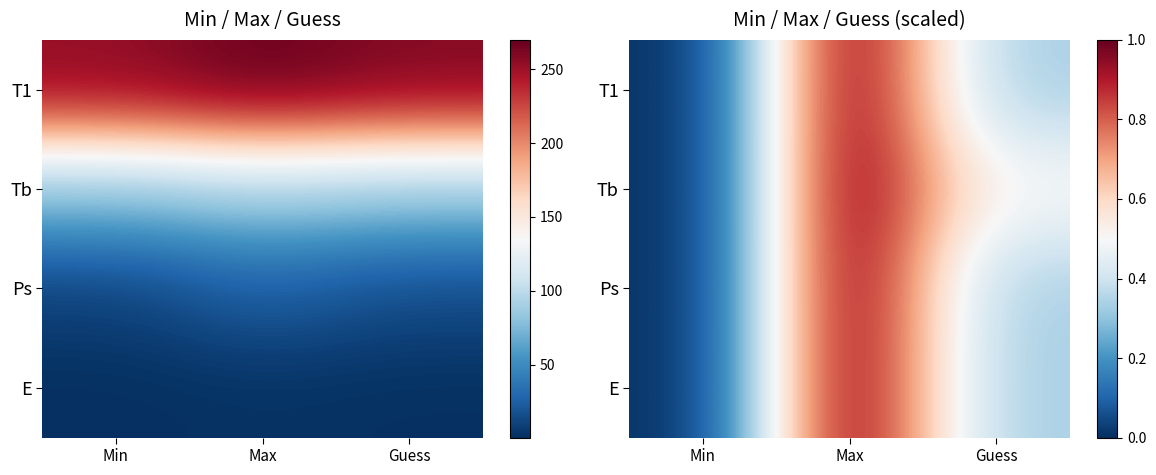

How many Tb values are between 0 and 1?

3